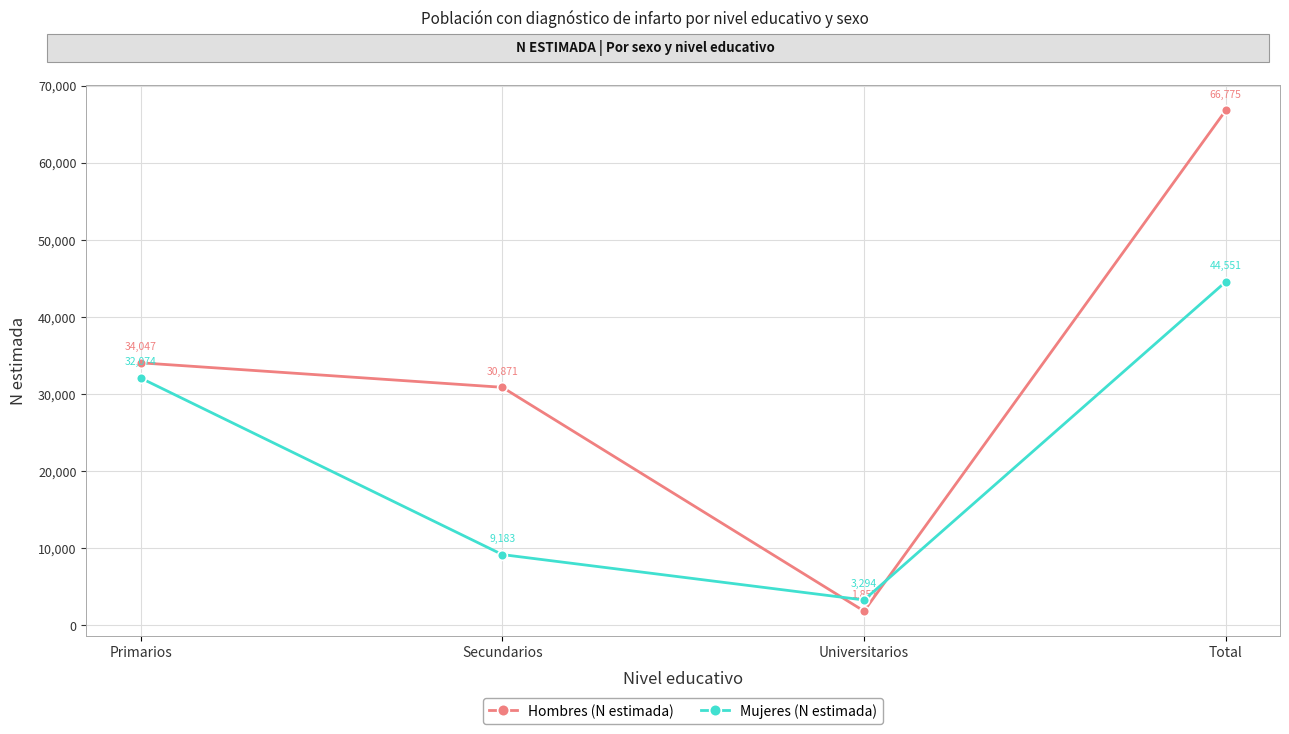

How many intersections are there between Mujeres (N estimada) and Hombres (N estimada)?

2